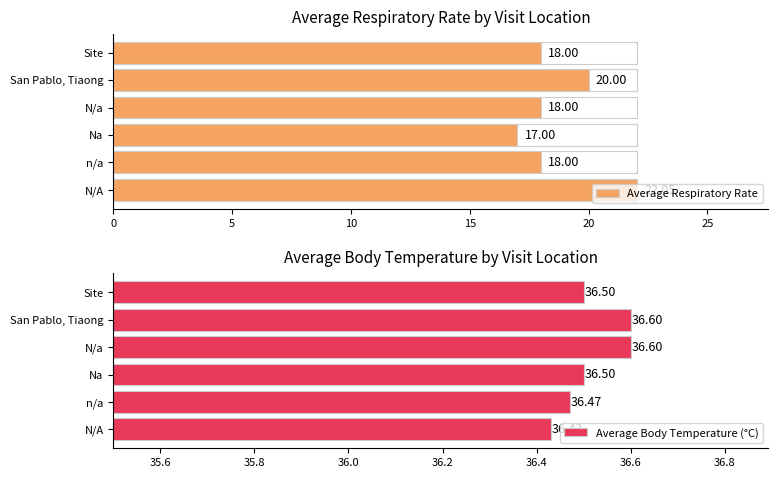

Which series has the largest total across all categories?

Average Body Temperature (°C)